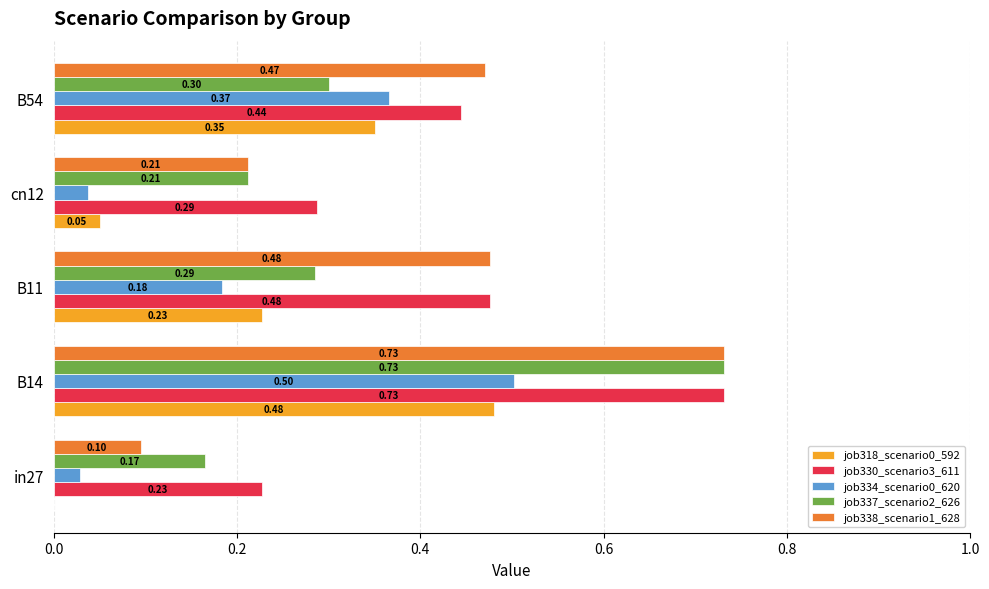

Count the job318_scenario0_592 values in the range 0 to 1.

5